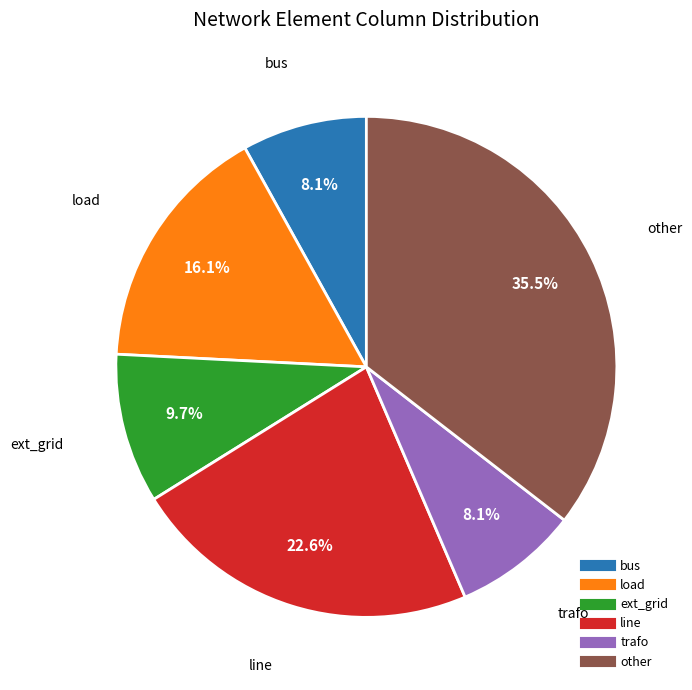

Is there any slice that represents more than half of the pie?

No